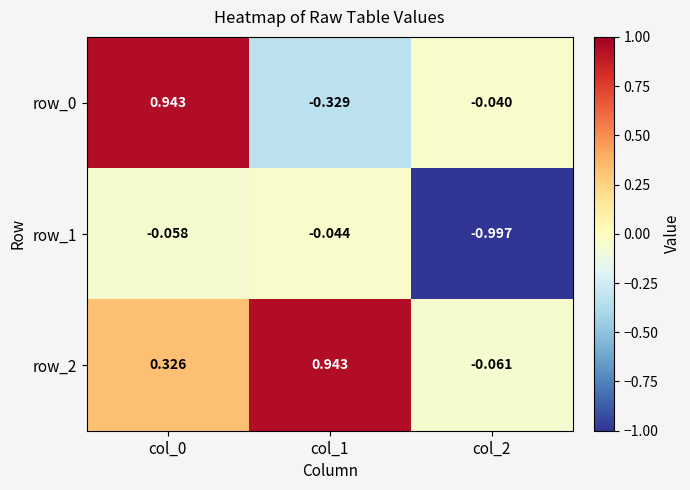

What is the average value of the row_1 series?

-0.4